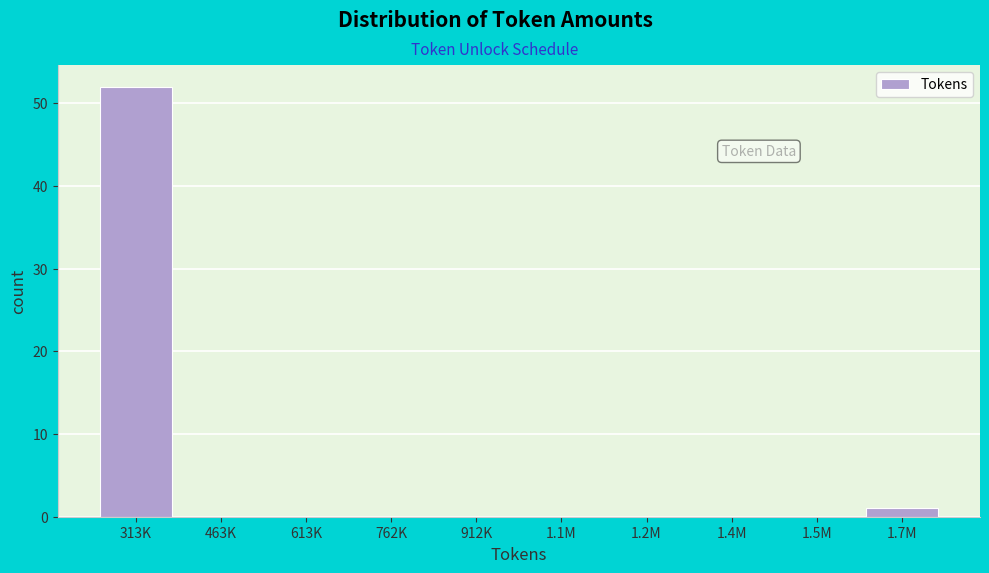

Reading left to right, extract all data points from this chart.

313K=52	463K=0	613K=0	762K=0	912K=0	1.1M=0	1.2M=0	1.4M=0	1.5M=0	1.7M=1